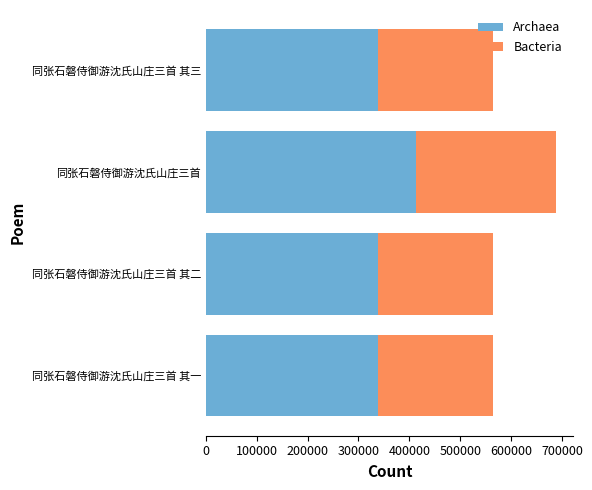

What is the total value across all series at 同张石磐侍御游沈氏山庄三首 其三?

565080.0